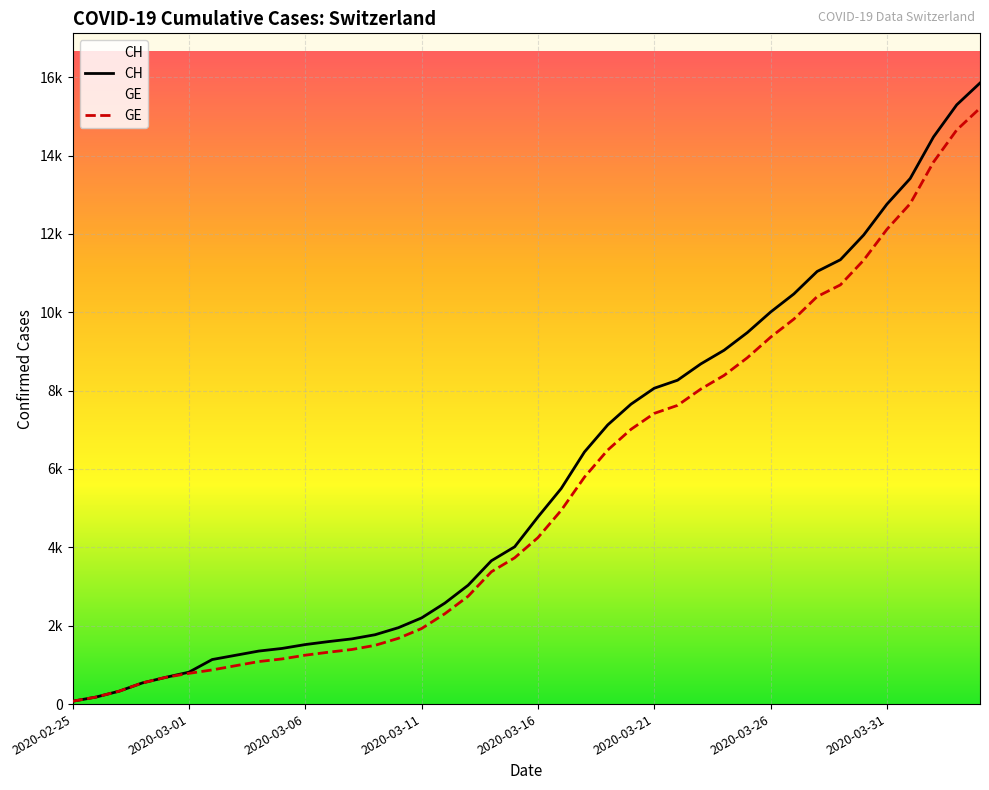

Where is GE nearest to the value 7640?

26